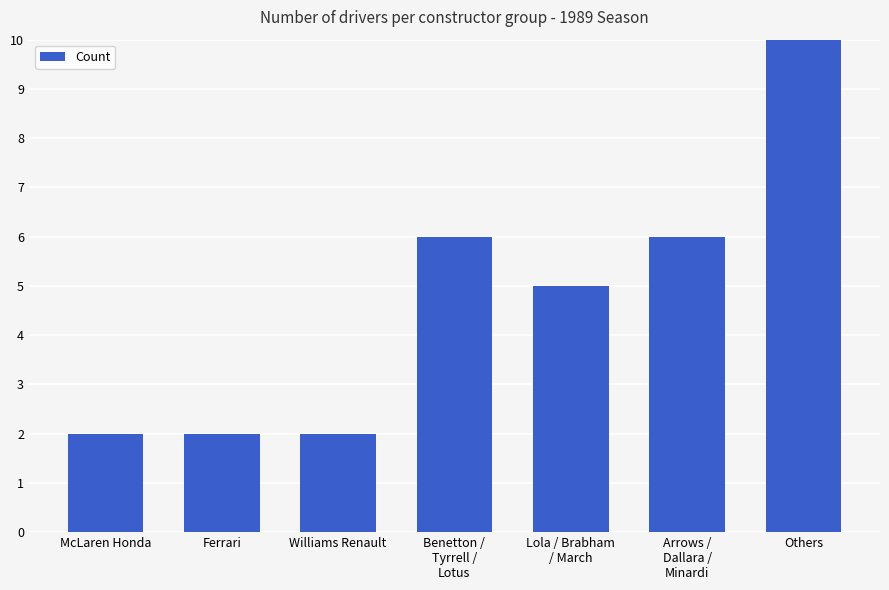

Which label corresponds to the largest value in the chart?

Others